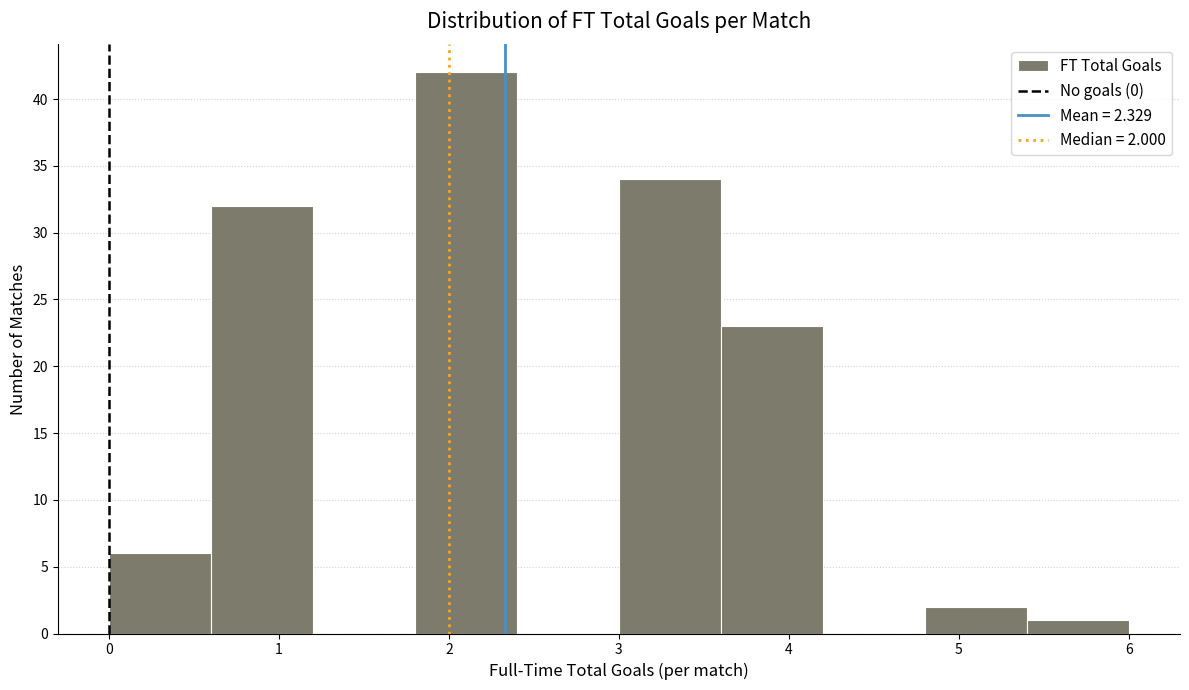

Over which range of the x-axis is the bar tallest?

1.8 to 2.4